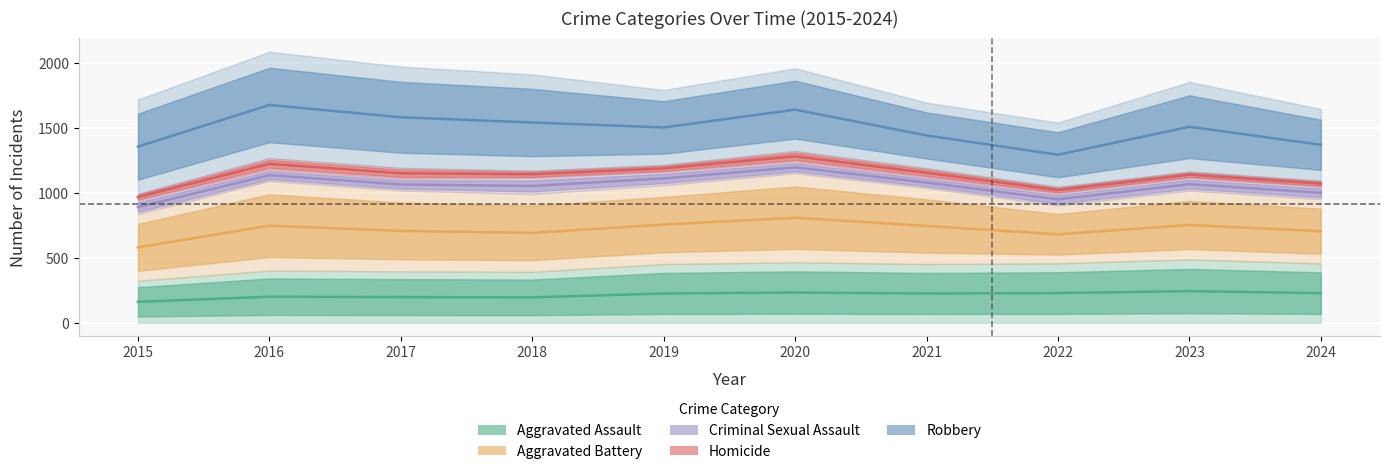

At 2021, list the series in order from largest to smallest.

Robbery, Homicide, Criminal Sexual Assault, Aggravated Battery, Aggravated Assault